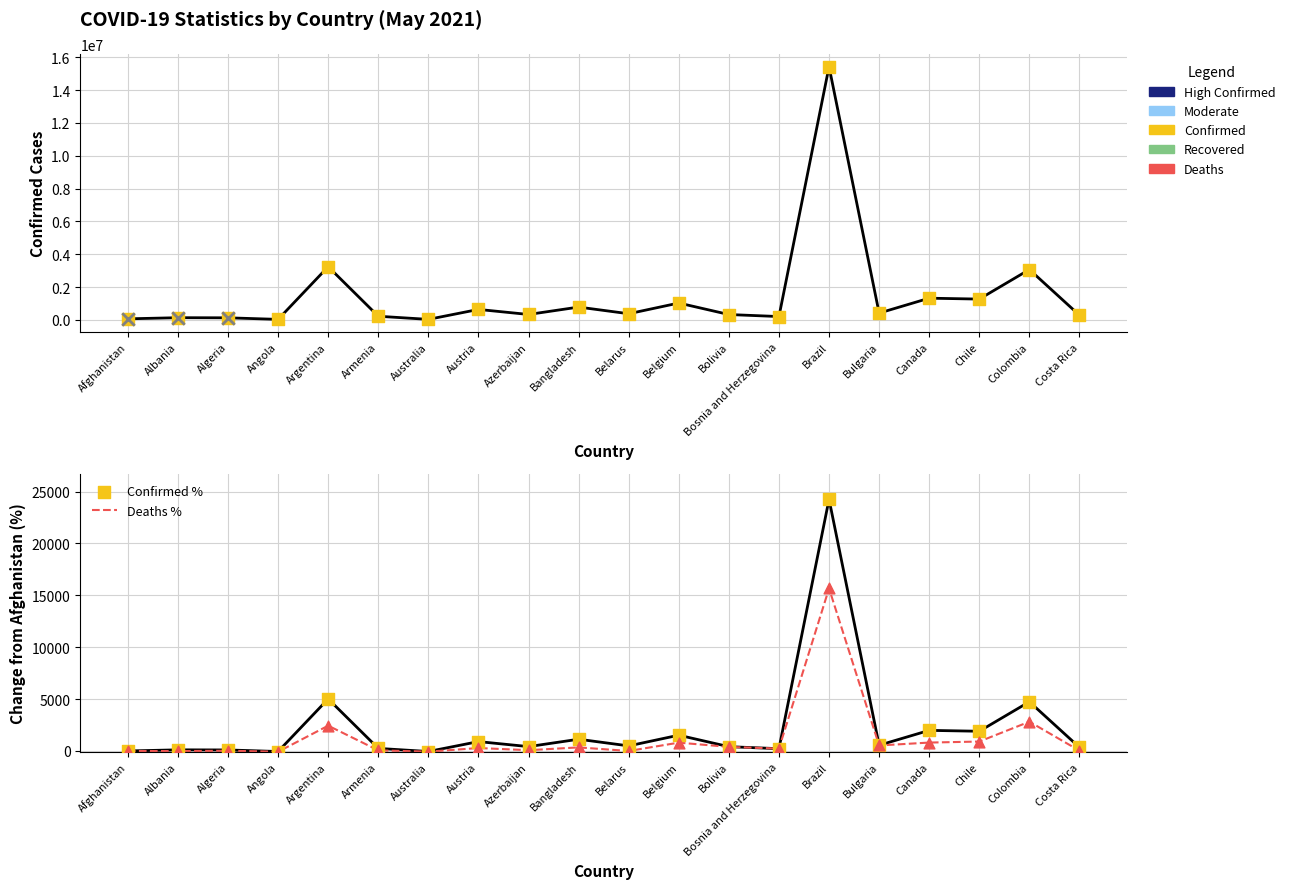

At which category is the sum across all series the highest?

Brazil